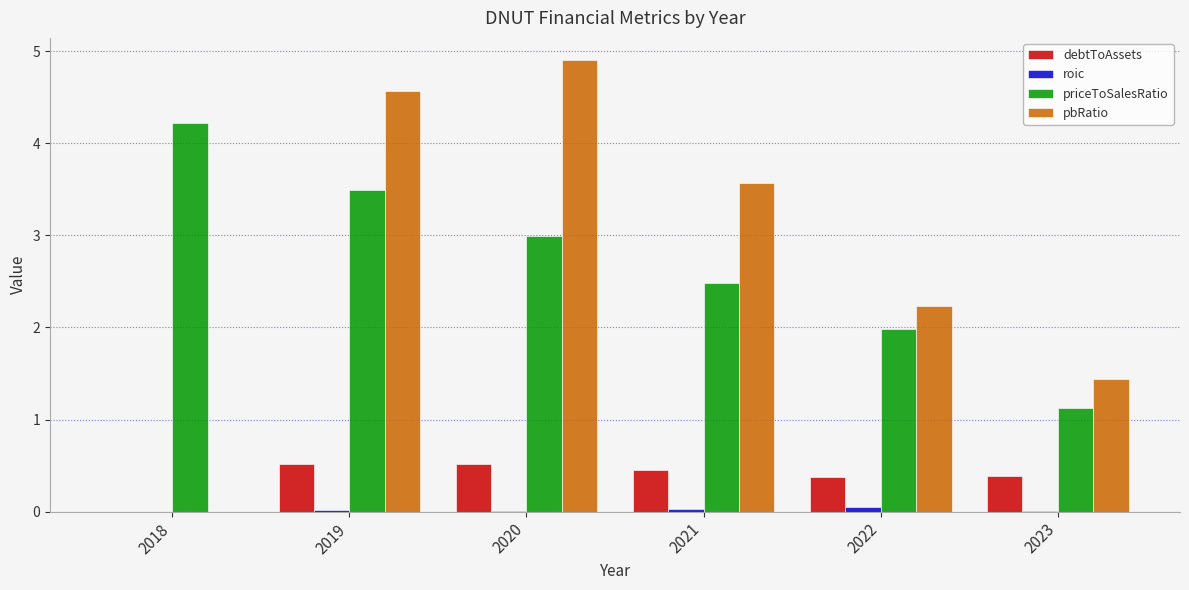

What is the maximum value for roic?

0.1